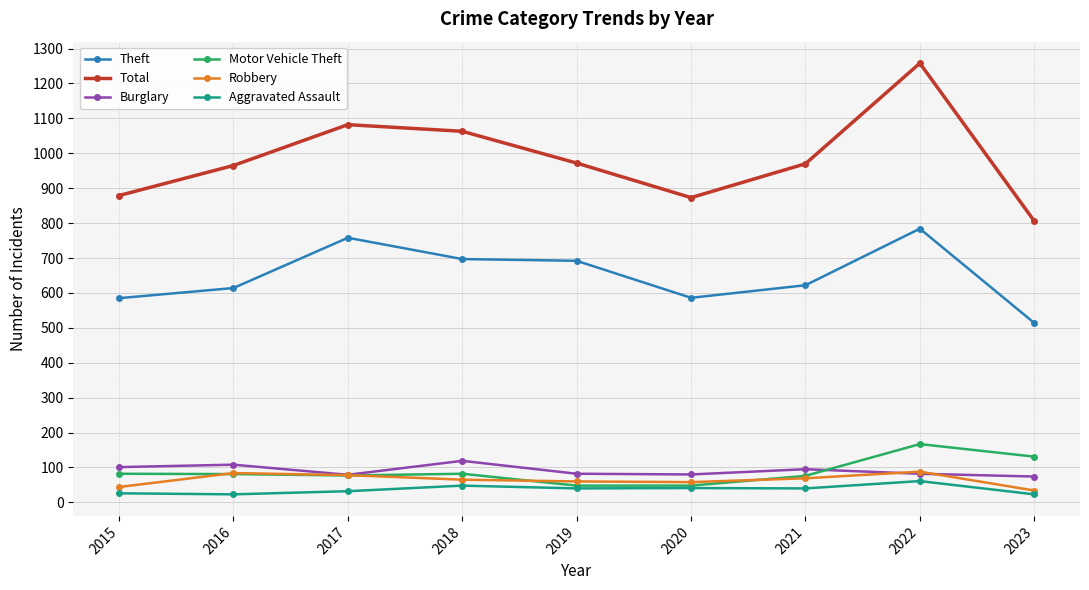

Which category has the lowest value in the Theft series?

2023